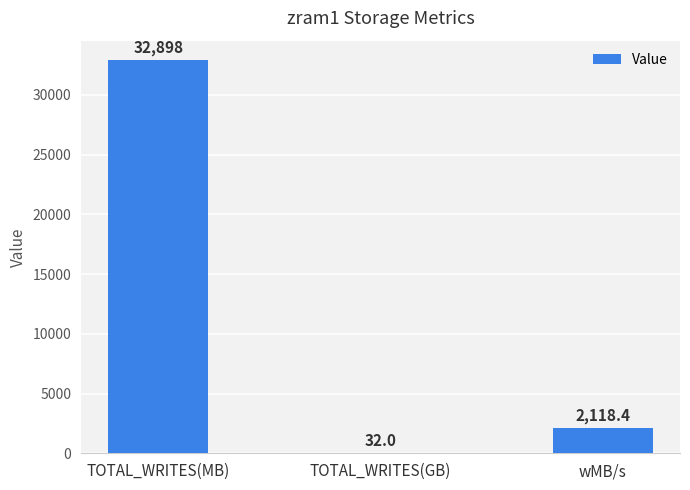

Where does the data first go above 2118?

TOTAL_WRITES(MB)